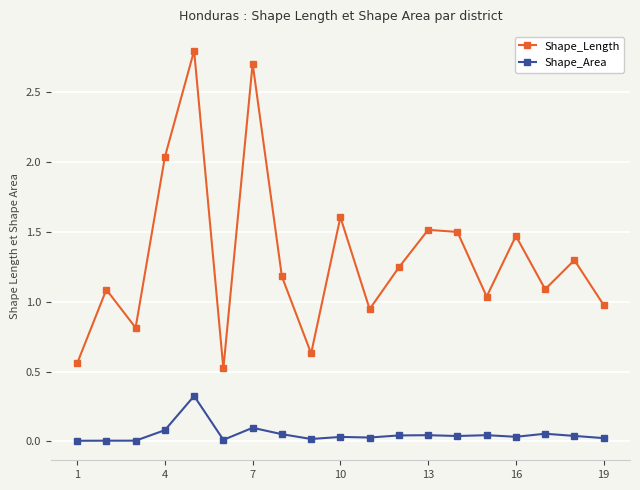

In Shape_Length, how many points are lower than both neighbors (excluding endpoints)?

6